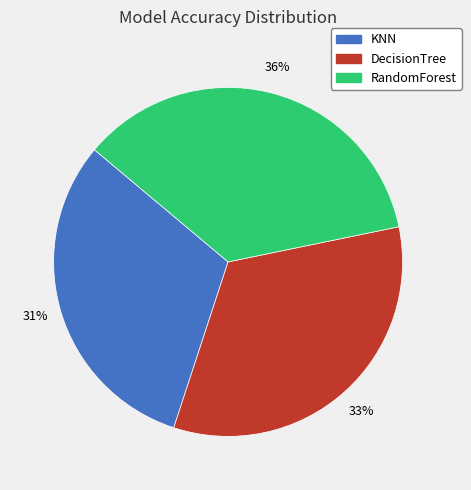

Which category has the biggest portion of the pie?

RandomForest